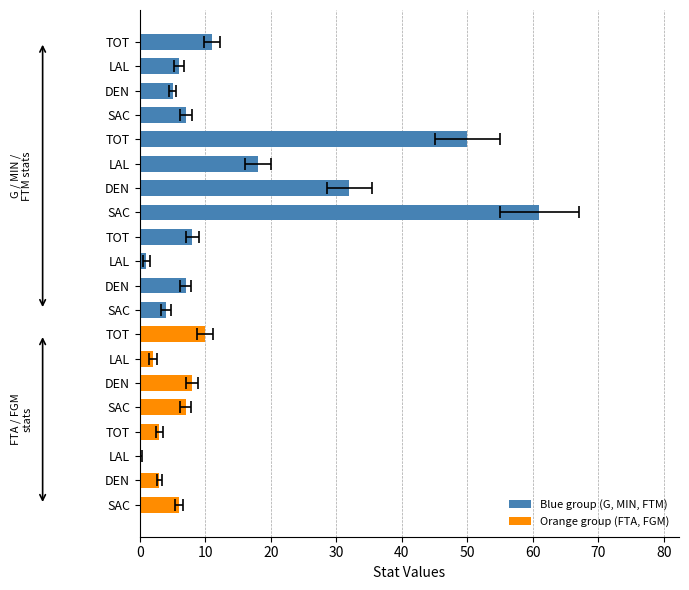

Reading right to left, what are all the values shown in this chart?

G: 7	5	6	11
MIN: 61	32	18	50
FTM: 4	7	1	8
FTA: 7	8	2	10
FGM: 6	3	0	3